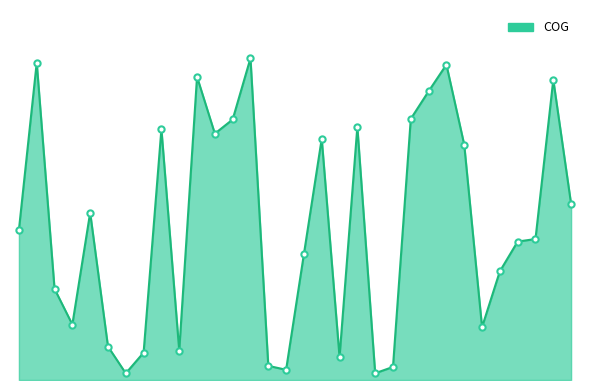

How many points are lower than both their immediate neighbors (excluding endpoints)?

8